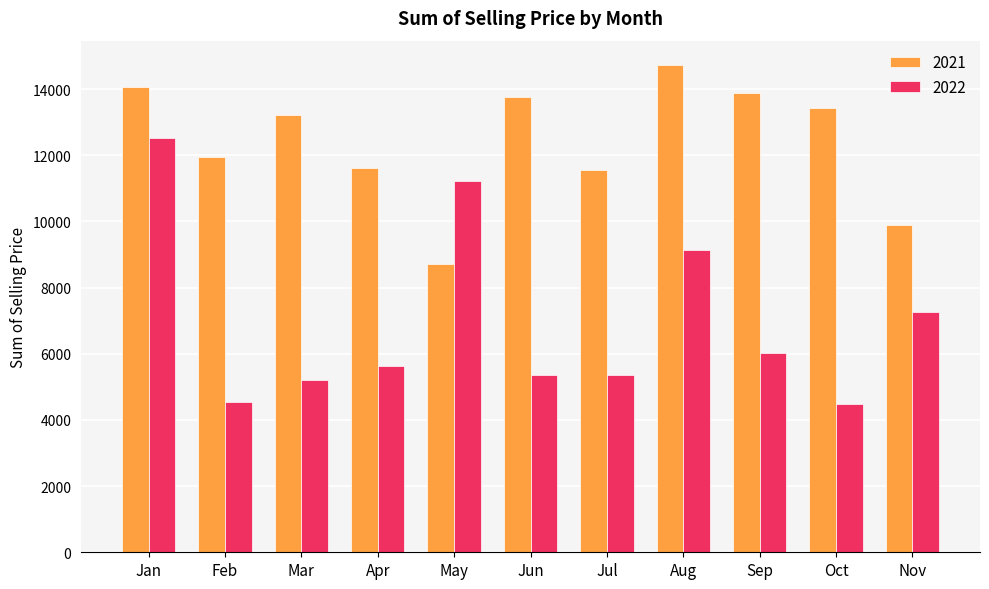

True or false: 2022 has a value of 3244.6 at Jun.

False